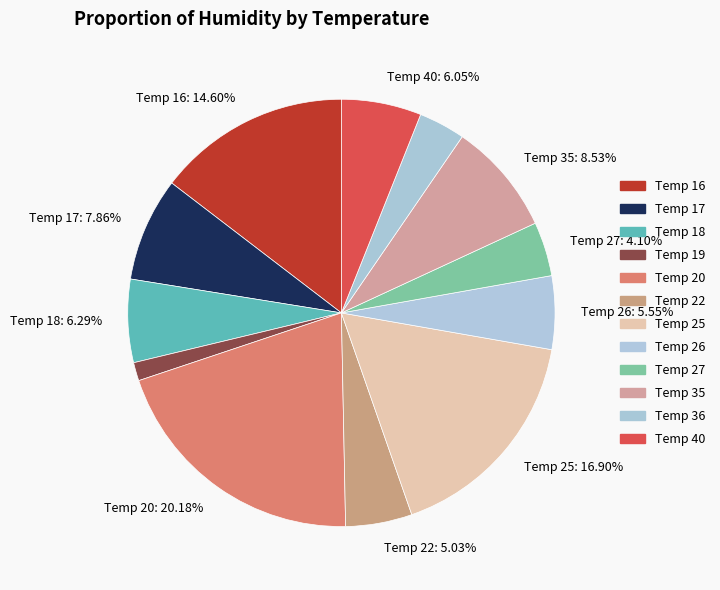

How many segments does this pie chart have?

12